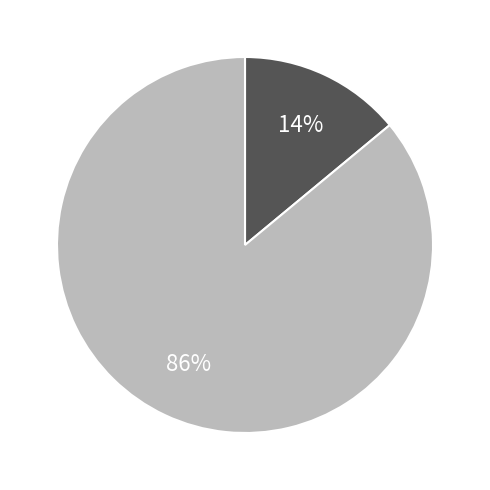

How many segments does this pie chart have?

2